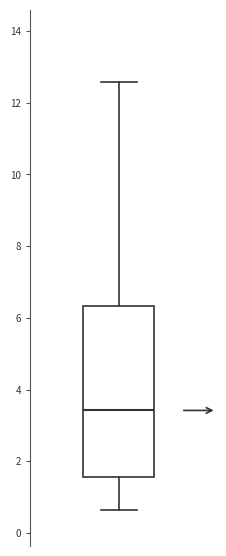

Where does the upper whisker of the box end on the y-axis? The values are not printed on the chart, so give them approximately, as read against the axis.

12.6